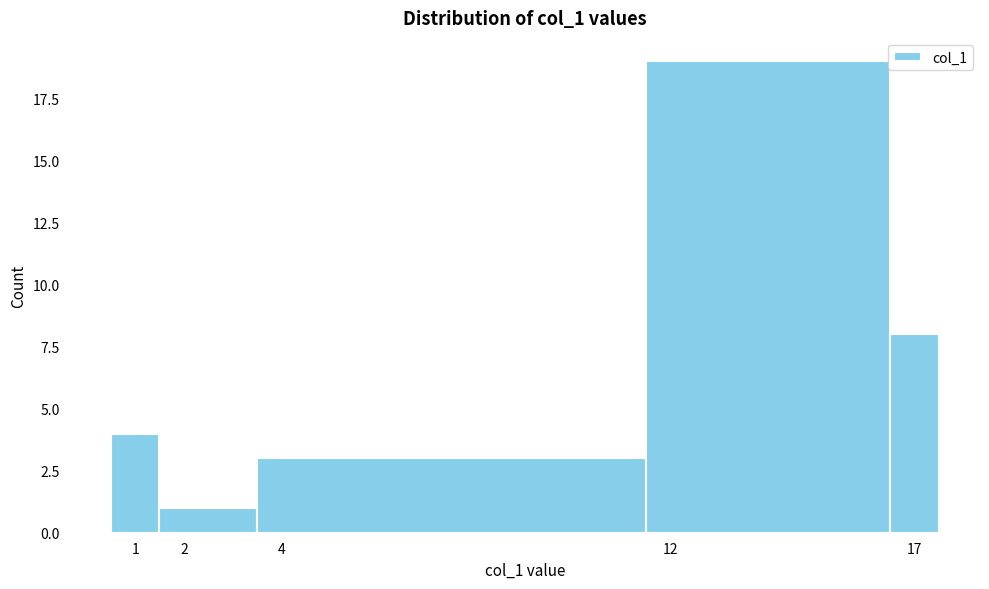

Reading left to right, list every bar in this chart as the range it spans on the x-axis followed by its height. The values are not printed on the chart, so give them approximately, as read against the axis.

0.5 to 1.5: 4
1.5 to 3.5: 1
3.5 to 11.5: 3
11.5 to 16.5: 19
16.5 to 17.5: 8